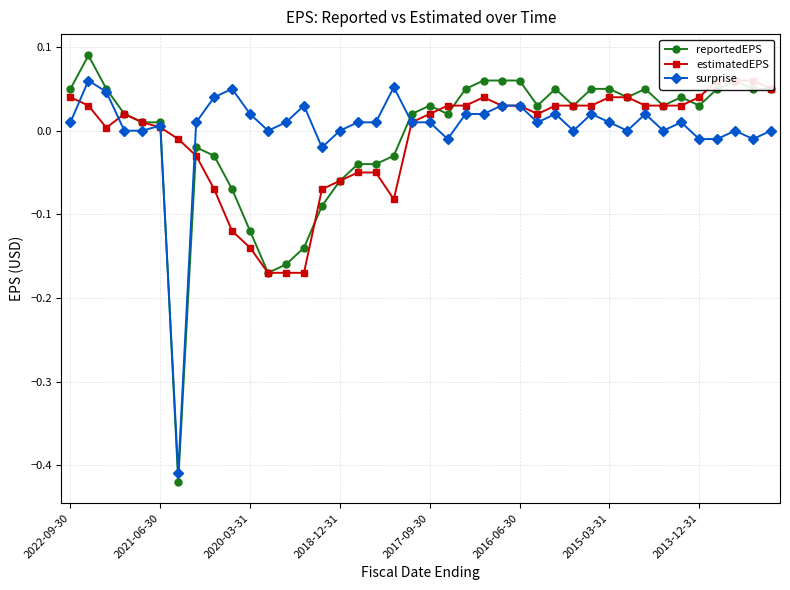

What is the minimum value for reportedEPS?

-0.4